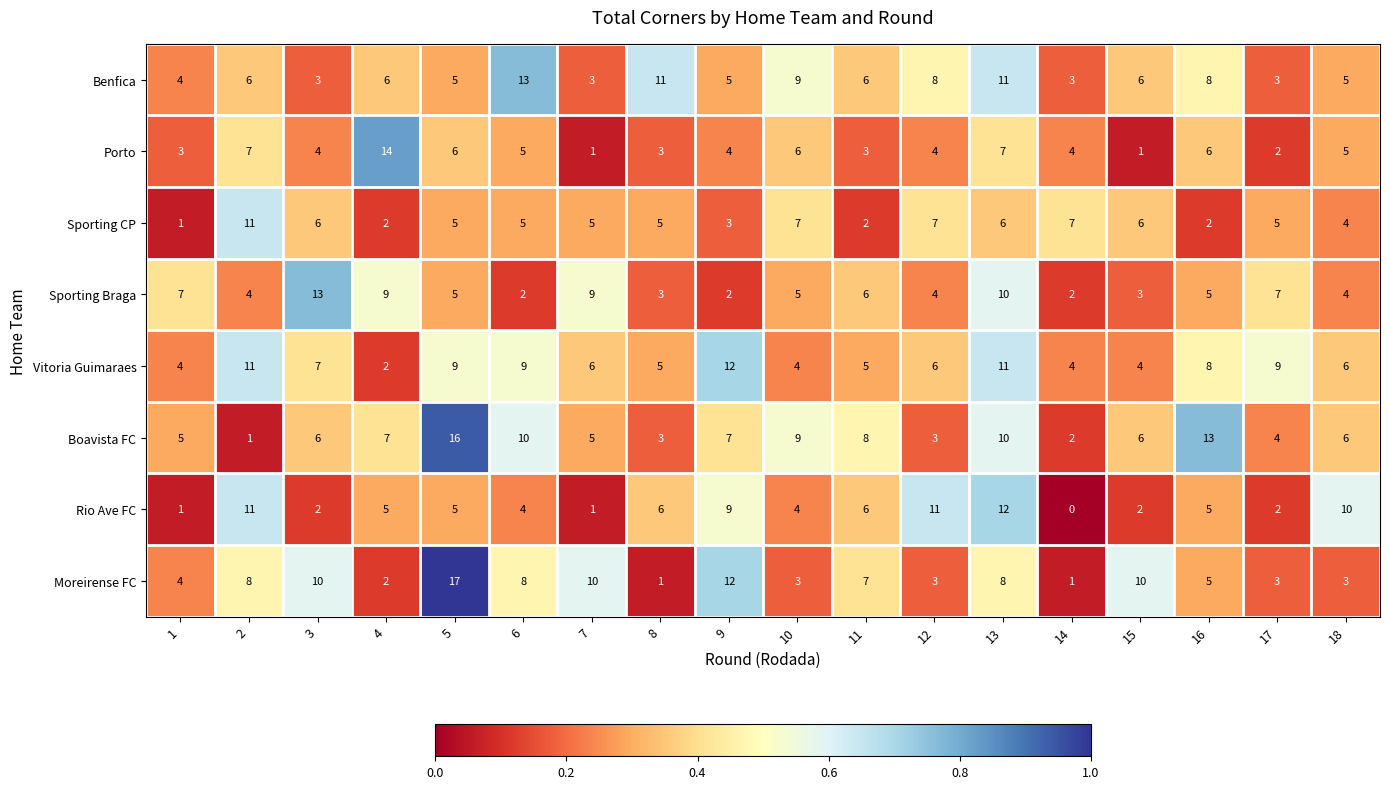

The value of Sporting Braga at 17 is 7. True or false?

True